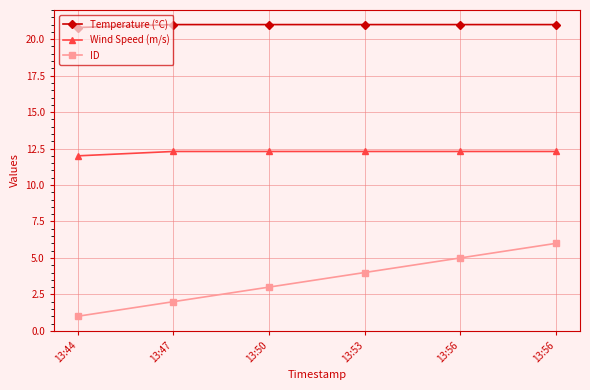

At how many categories does at least one series exceed 5?

6